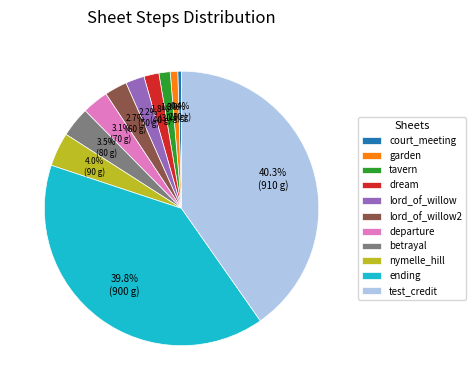

The betrayal slice represents 10% of the pie. True or false?

False